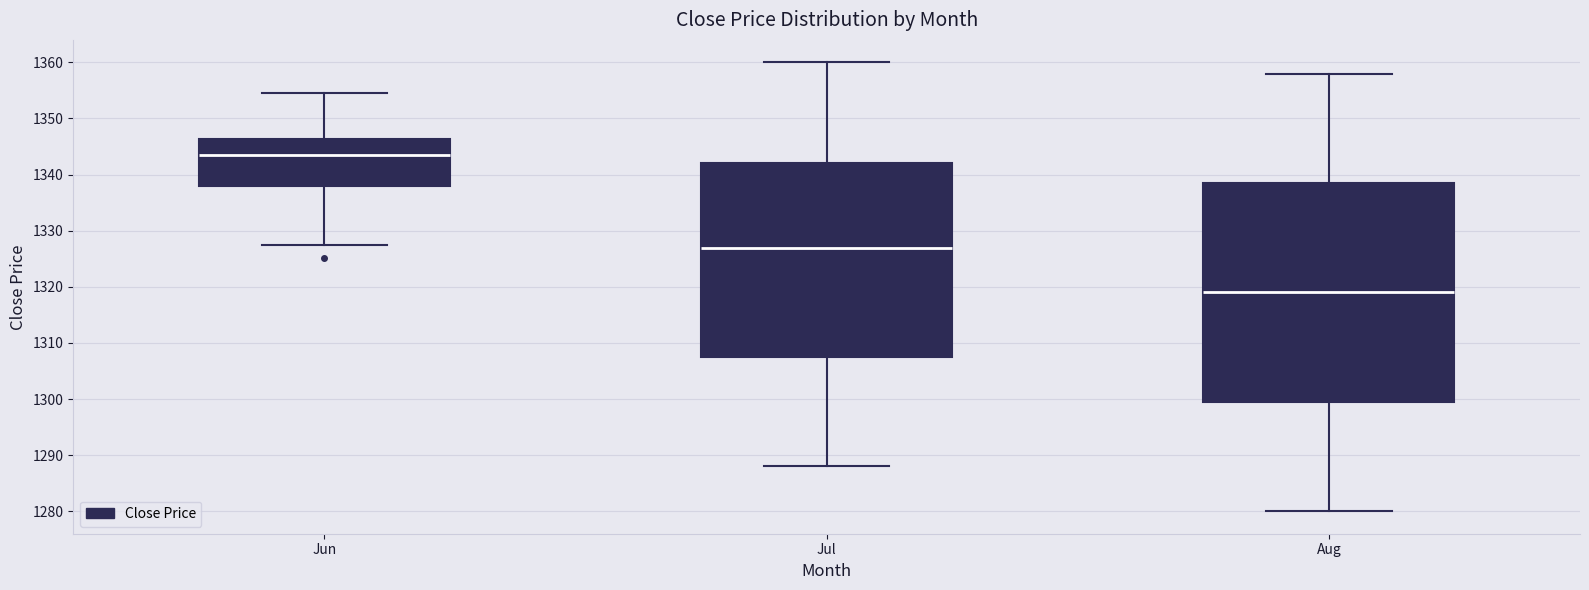

Which box is the tallest, from its lower edge to its upper edge?

Aug